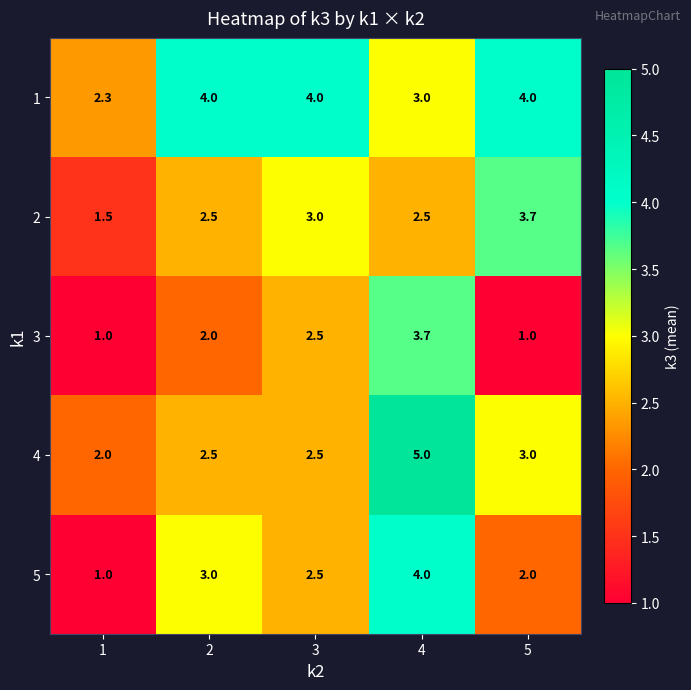

The 4 series shows 3.0 at 5. True or false?

True